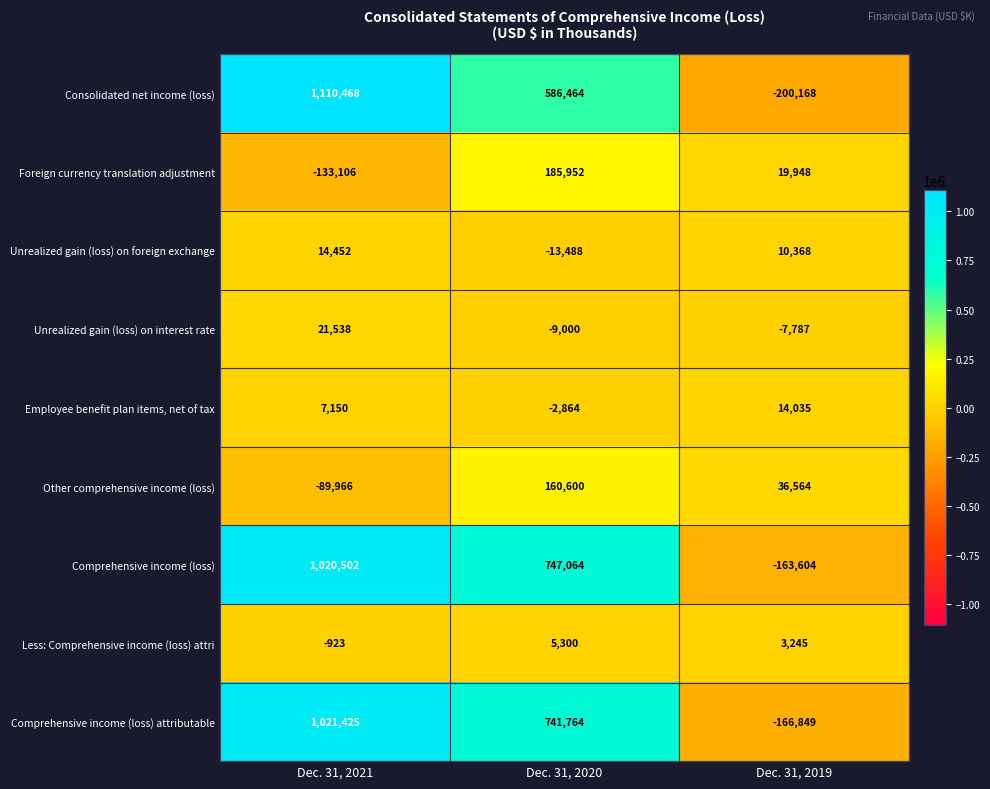

At which category is the sum across all series the highest?

Dec. 31, 2021